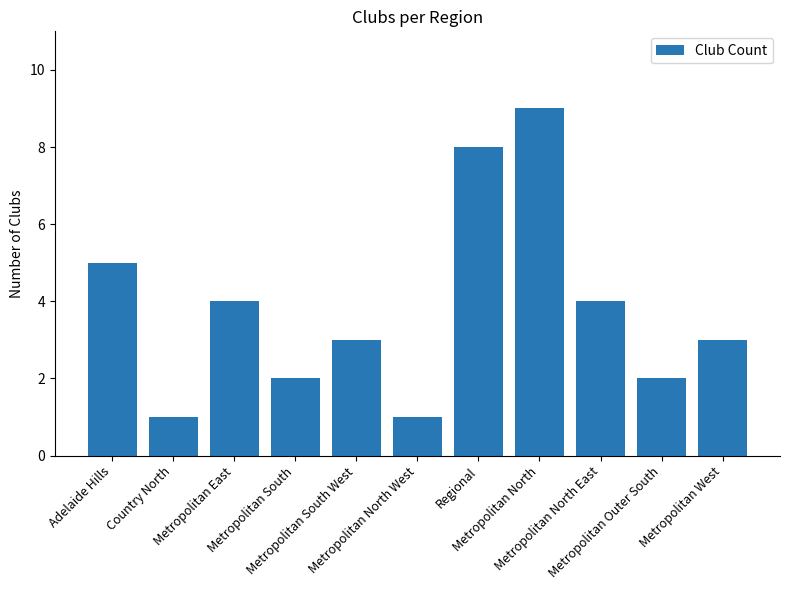

Read the value at Metropolitan North East.

4